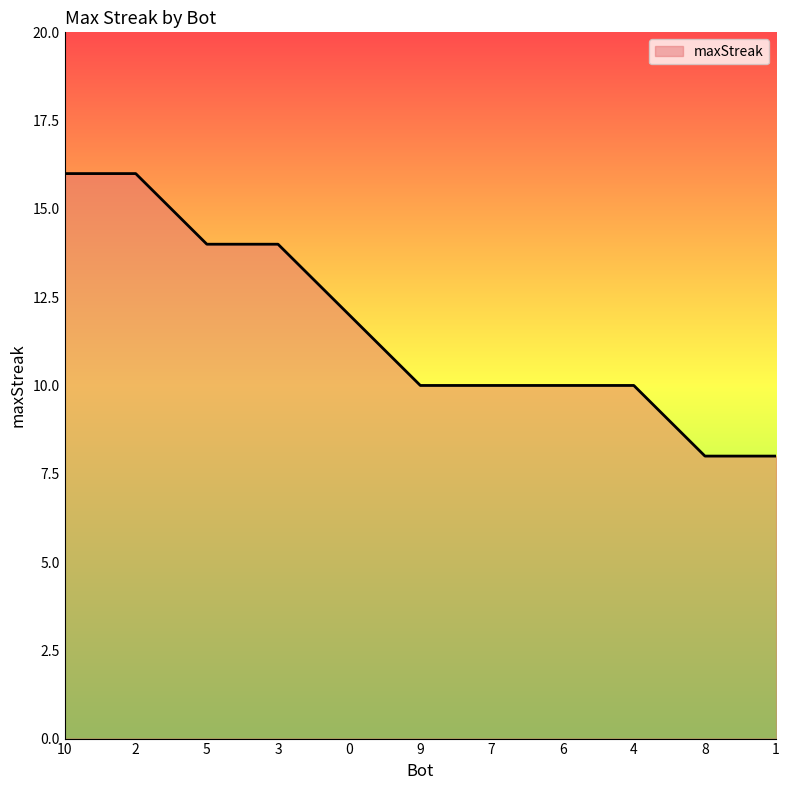

What is the sum of all values?

128